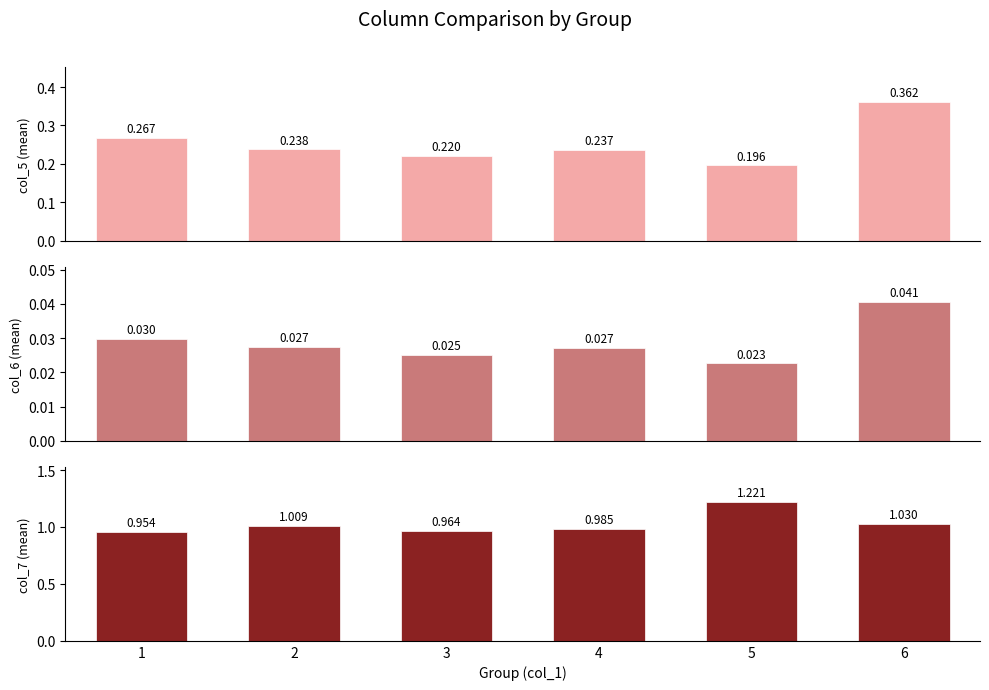

Does the chart contain any negative values?

No